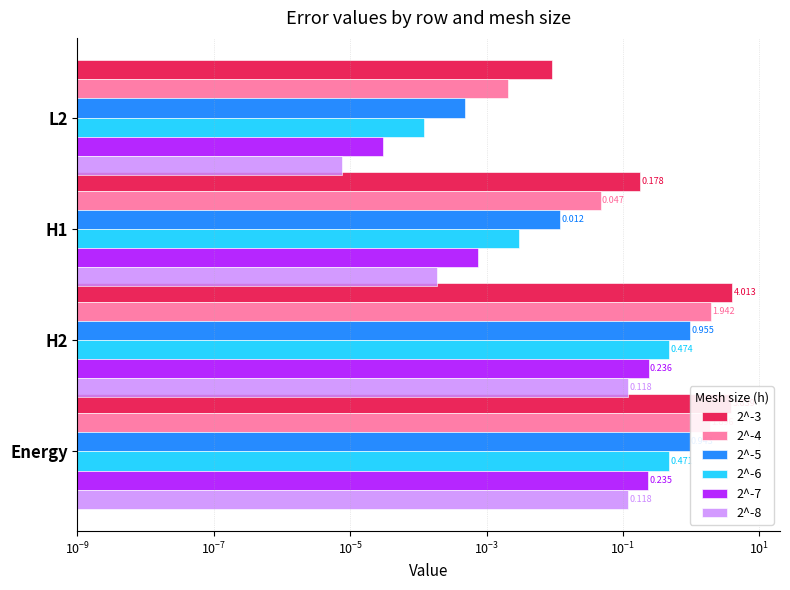

What are all the series names shown in the legend?

2^-3, 2^-4, 2^-5, 2^-6, 2^-7, 2^-8